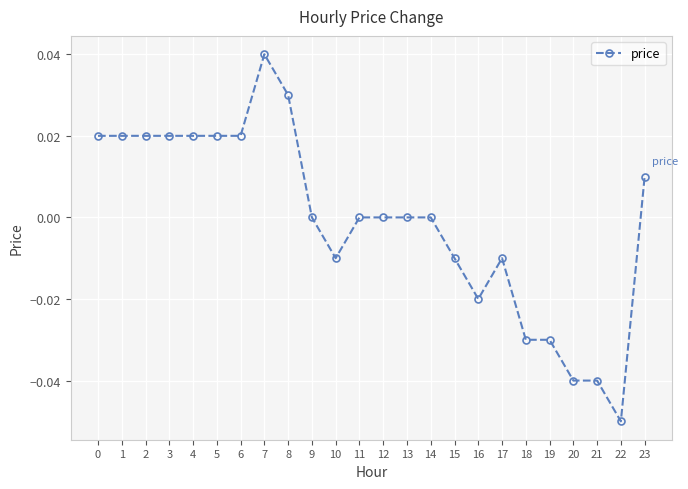

How many lines are shown in the chart?

1